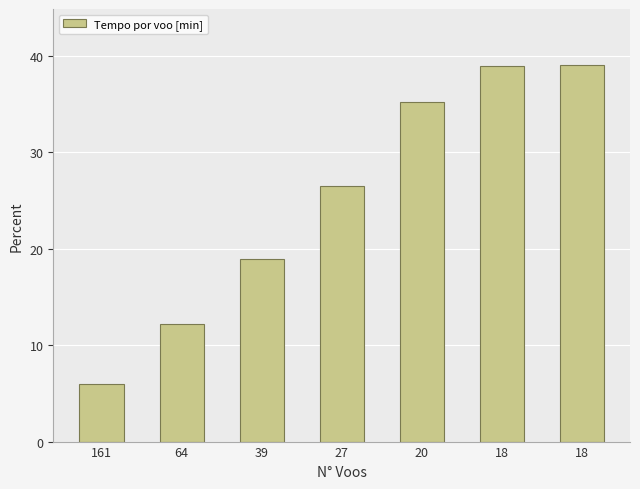

How many values are below 26?

3